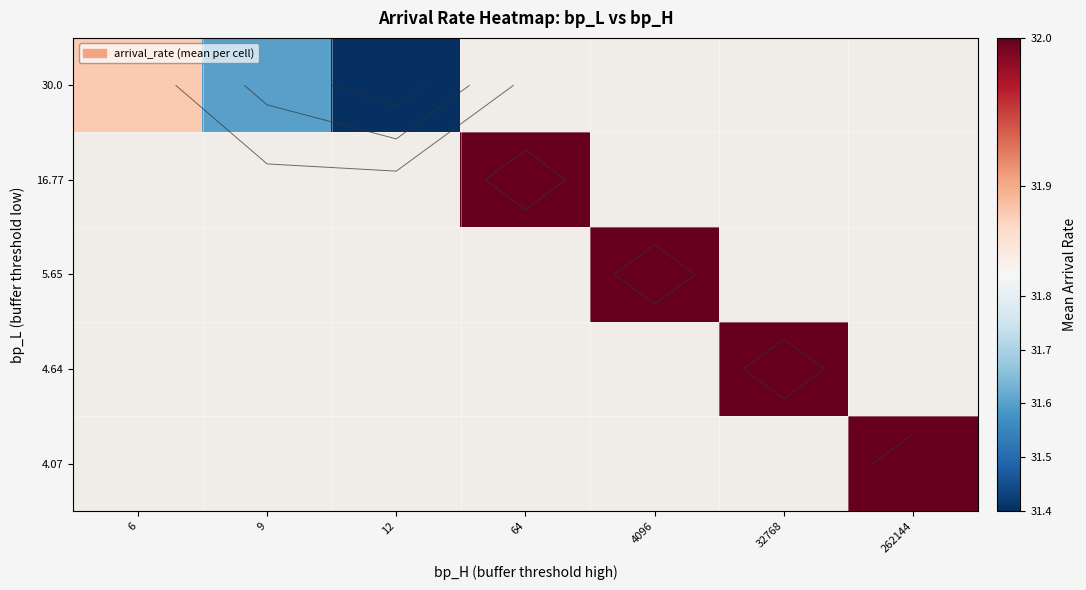

Is the value of 30.0 at 9 greater than the value of 4.07 at 4096?

No